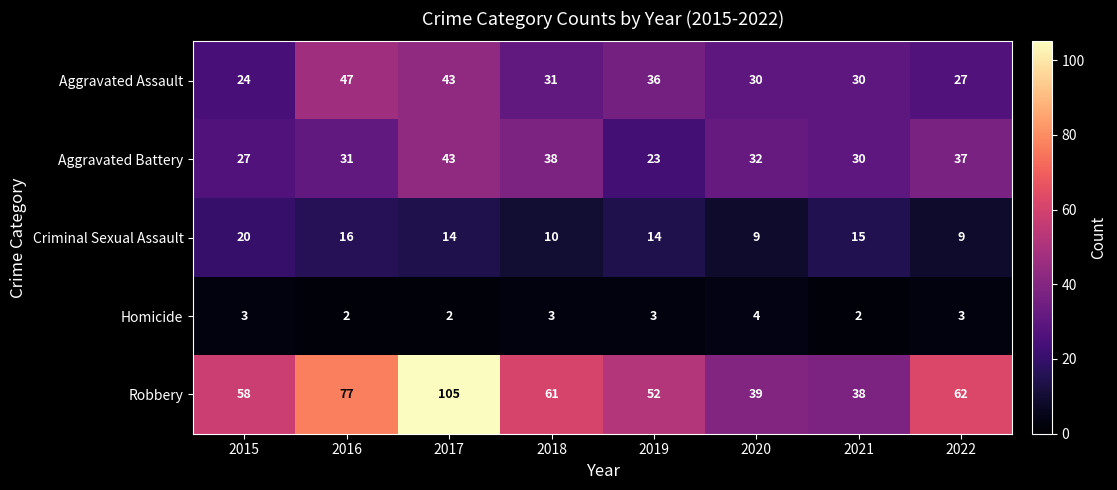

Is the value of Aggravated Assault at 2022 greater than the value of Homicide at 2016?

Yes